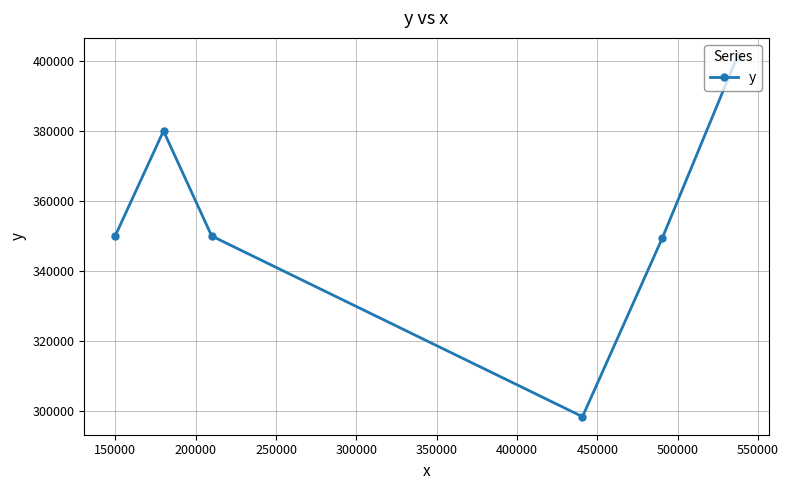

How many interior local peaks (higher than both neighbors) does the data have?

1